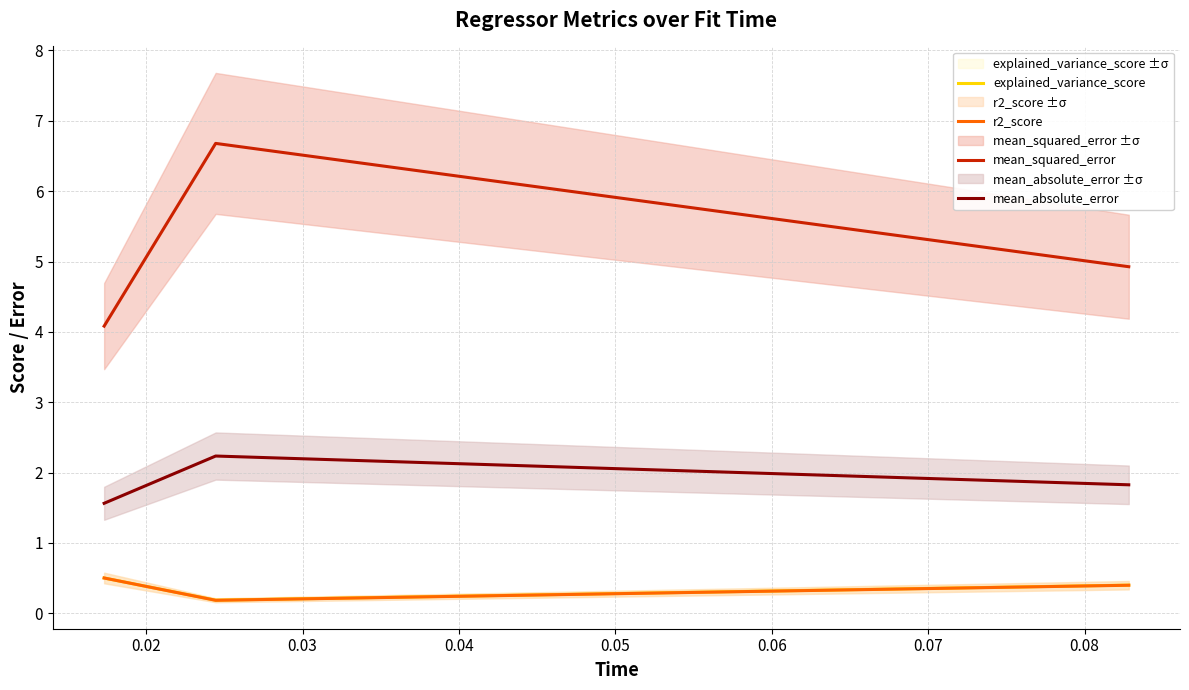

What is the maximum value for mean_absolute_error?

2.2